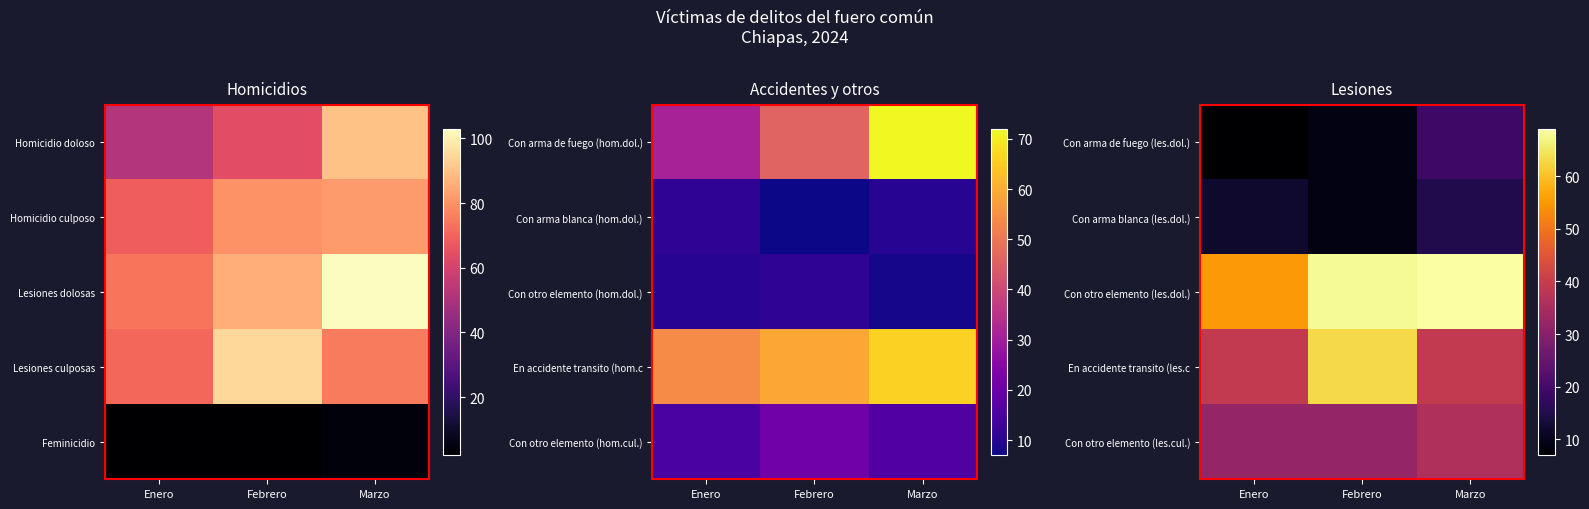

List the labels in order of Con arma de fuego (les.dol.) value, largest first.

Marzo, Febrero, Enero